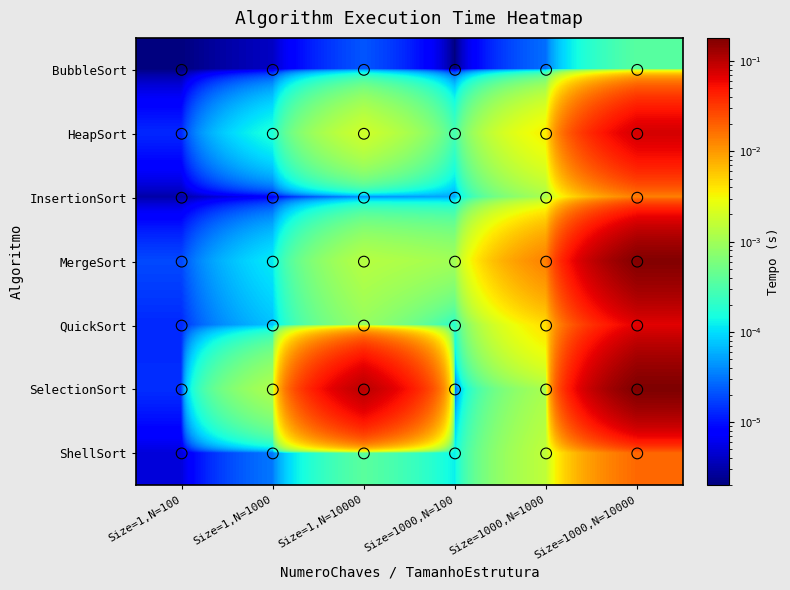

Reading left to right, list all the values displayed in this chart.

BubbleSort: Size=1,N=100=0.0	Size=1,N=1000=0.0	Size=1,N=10000=0.0	Size=1000,N=100=0.0	Size=1000,N=1000=0.0	Size=1000,N=10000=0.0
HeapSort: Size=1,N=100=0.0	Size=1,N=1000=0.0	Size=1,N=10000=0.0	Size=1000,N=100=0.0	Size=1000,N=1000=0.0	Size=1000,N=10000=0.1
InsertionSort: Size=1,N=100=0.0	Size=1,N=1000=0.0	Size=1,N=10000=0.0	Size=1000,N=100=0.0	Size=1000,N=1000=0.0	Size=1000,N=10000=0.0
MergeSort: Size=1,N=100=0.0	Size=1,N=1000=0.0	Size=1,N=10000=0.0	Size=1000,N=100=0.0	Size=1000,N=1000=0.0	Size=1000,N=10000=0.2
QuickSort: Size=1,N=100=0.0	Size=1,N=1000=0.0	Size=1,N=10000=0.0	Size=1000,N=100=0.0	Size=1000,N=1000=0.0	Size=1000,N=10000=0.1
SelectionSort: Size=1,N=100=0.0	Size=1,N=1000=0.0	Size=1,N=10000=0.1	Size=1000,N=100=0.0	Size=1000,N=1000=0.0	Size=1000,N=10000=0.2
ShellSort: Size=1,N=100=0.0	Size=1,N=1000=0.0	Size=1,N=10000=0.0	Size=1000,N=100=0.0	Size=1000,N=1000=0.0	Size=1000,N=10000=0.0